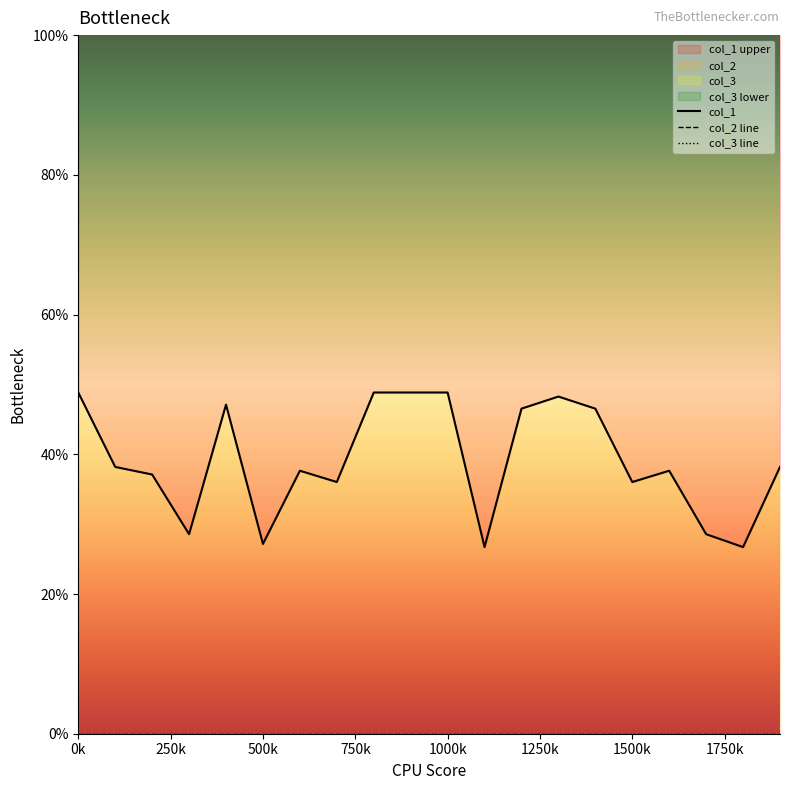

How many distinct data groups are displayed?

3